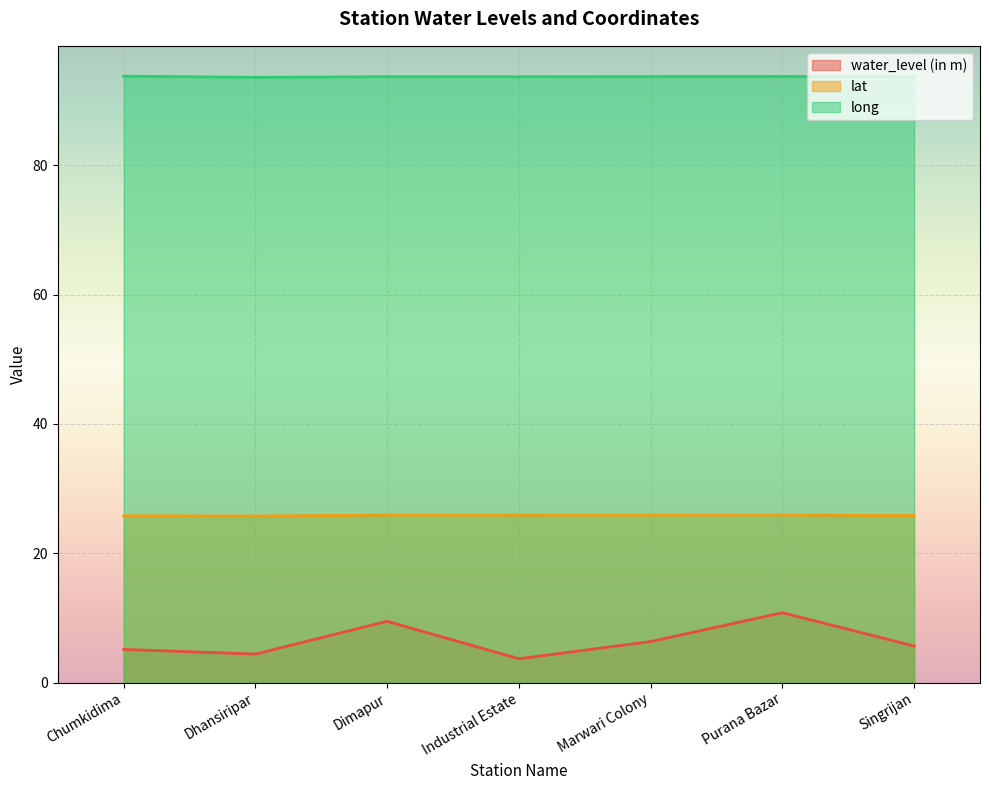

Read the water_level (in m) value at Singrijan.

5.7